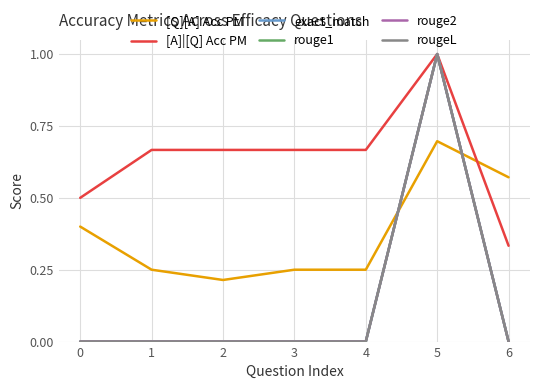

Does the chart display data point markers on the line(s)?

No